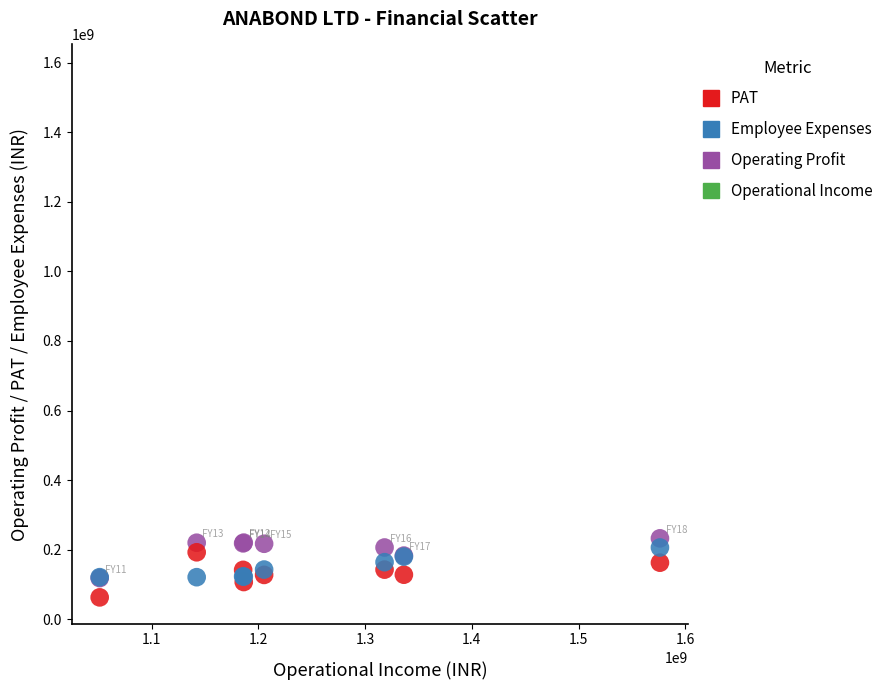

Which series reaches the maximum Y coordinate?

Operational Income